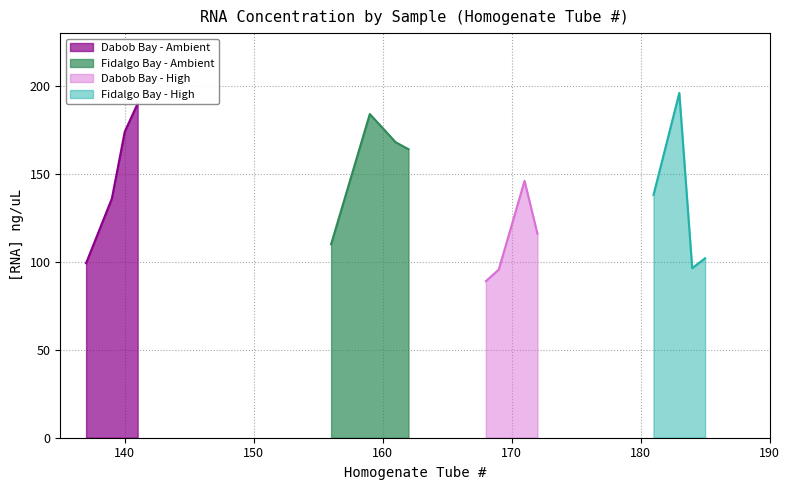

True or false: Dabob Bay - High and Fidalgo Bay - Ambient cross at least once.

False